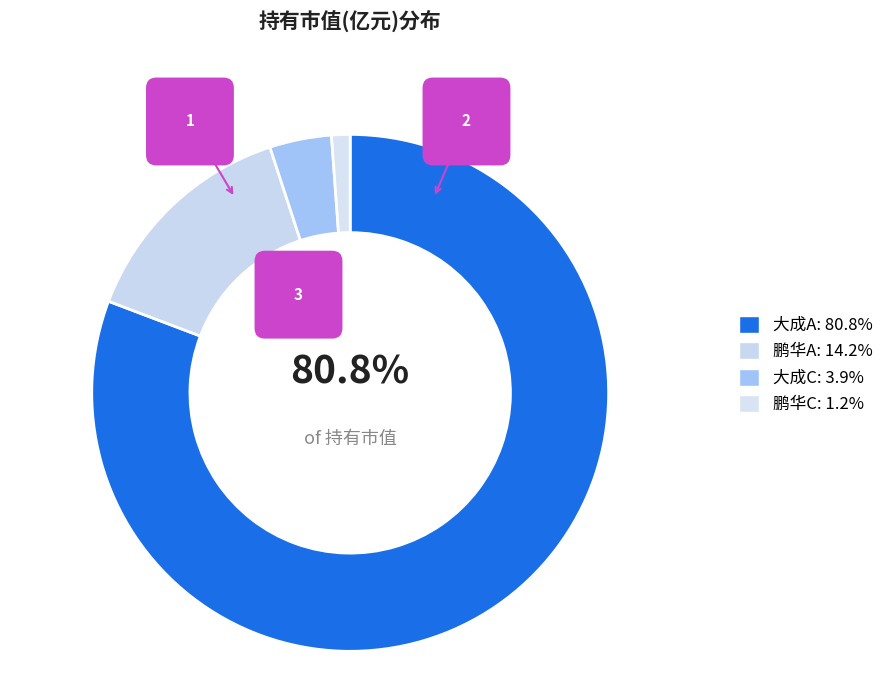

To the nearest percent, what is the difference between the largest and smallest slice percentages?

80%